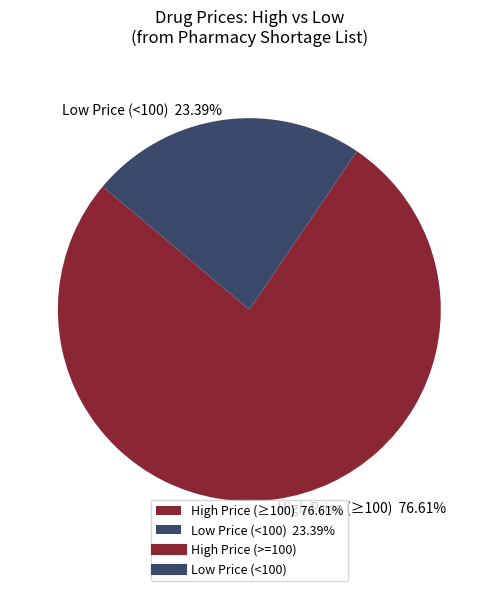

Rank the categories by value from highest to lowest.

High Price (≥100) 76.61%, Low Price (<100) 23.39%